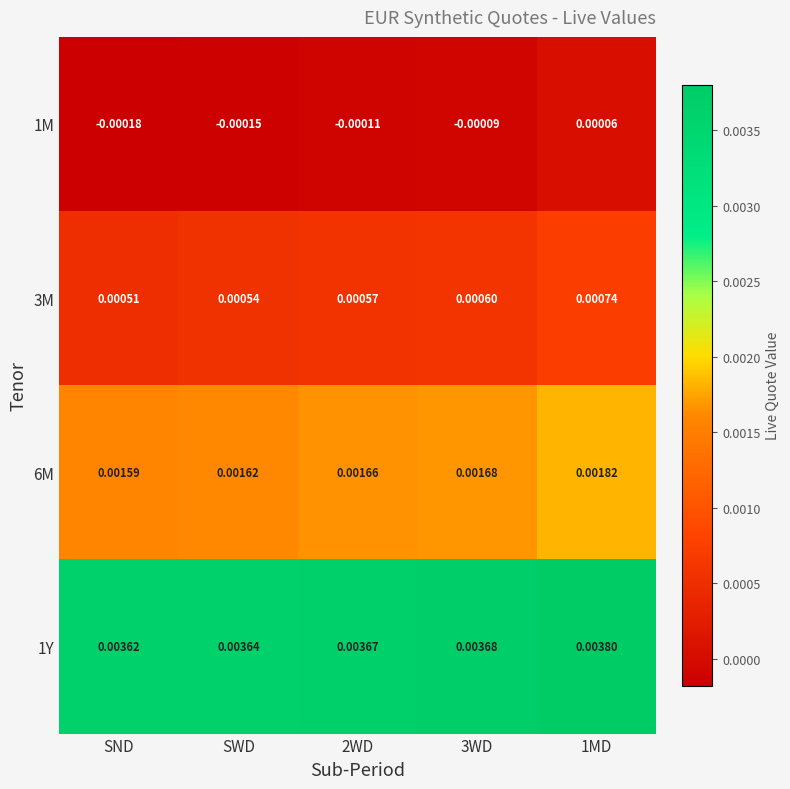

Rank the series by their maximum value, from highest to lowest.

1Y, 6M, 3M, 1M